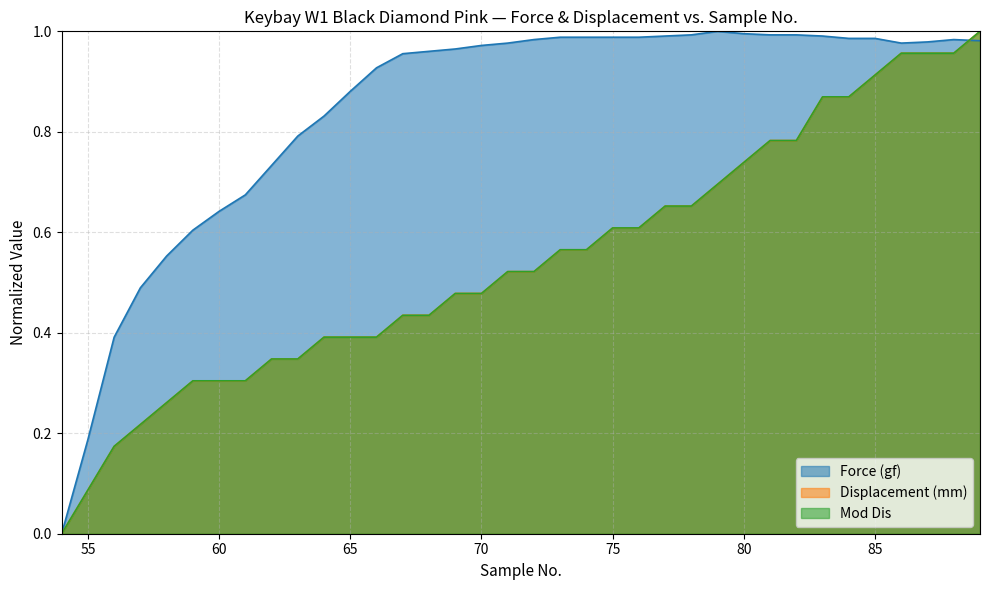

At how many categories does at least one series exceed 0?

35